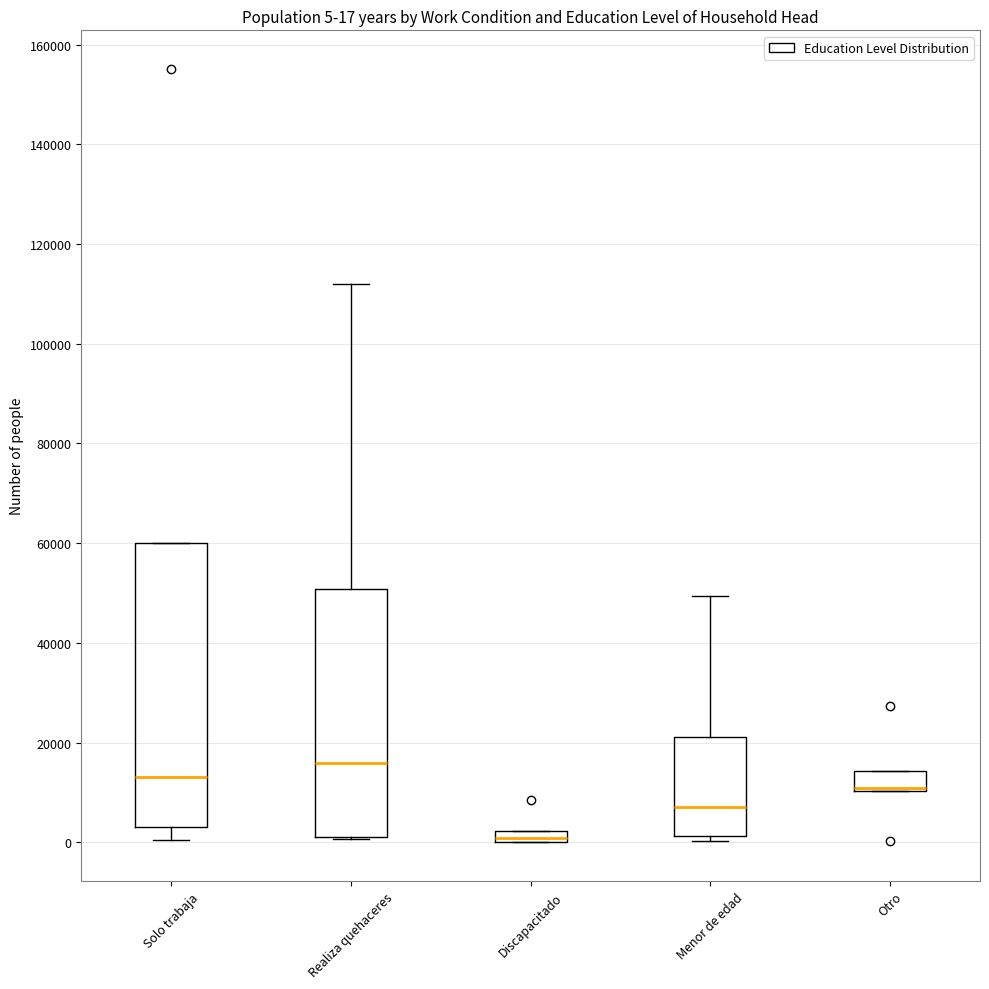

Comparing the boxes themselves (not the whiskers), which one is the tallest?

Solo trabaja